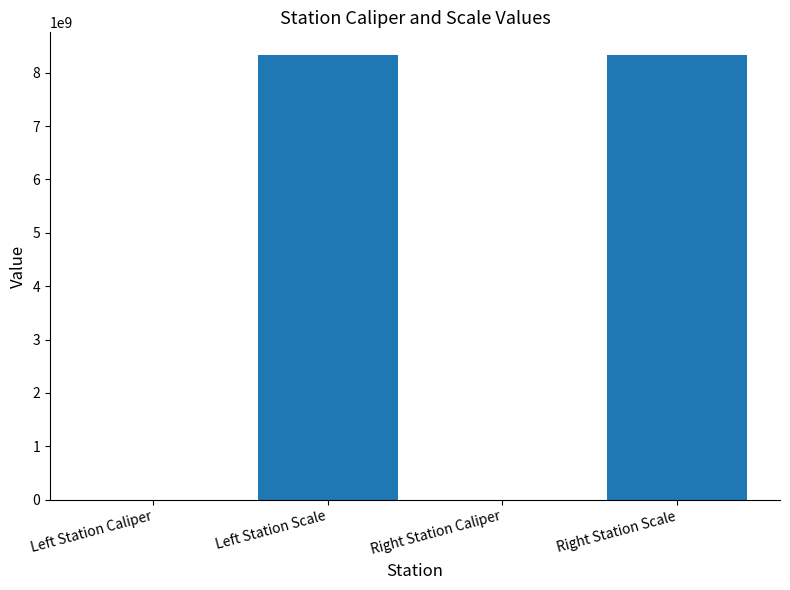

What is the maximum value shown in the chart?

8340107097